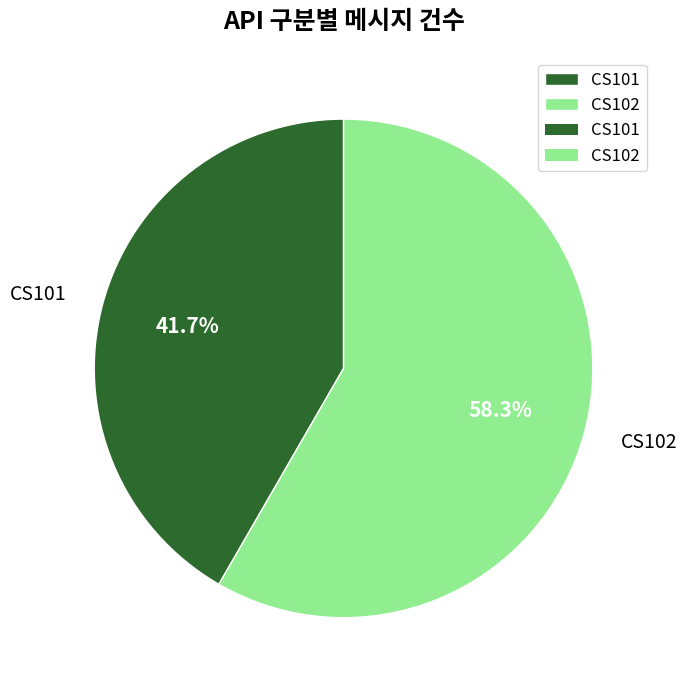

To the nearest percent, what is the difference between the CS101 and CS102 slice percentages?

17%